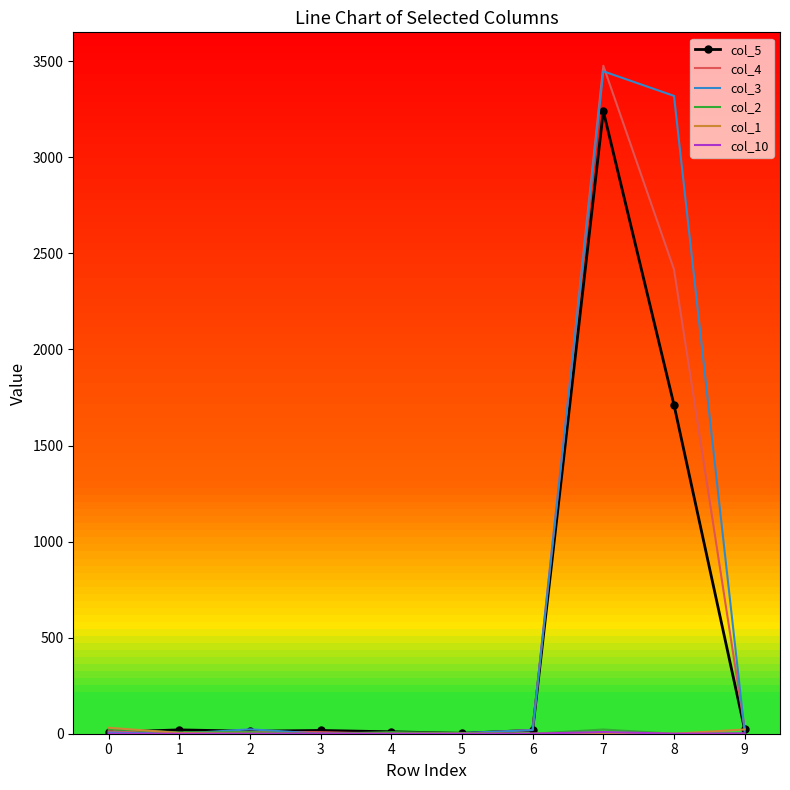

What is the difference between the highest and lowest values at 5?

4